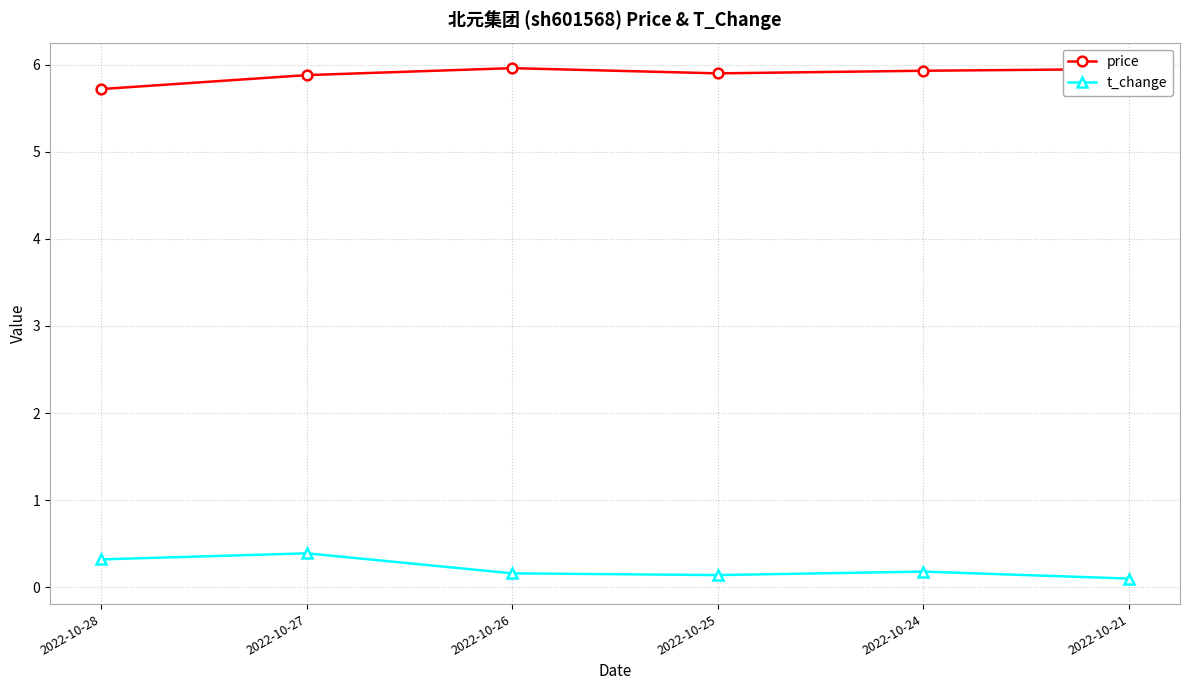

Does the chart display data point markers on the line(s)?

Yes